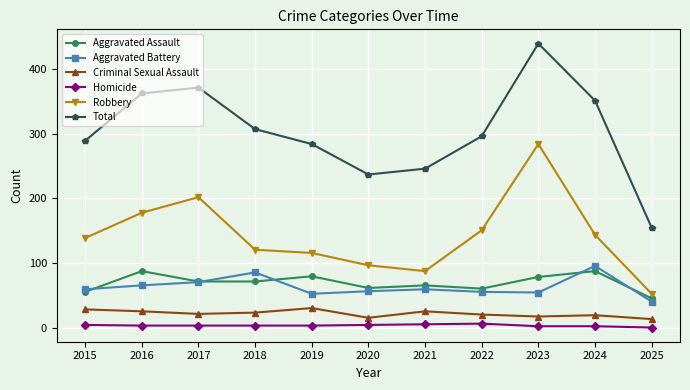

Which series has the largest range (max minus min)?

Total